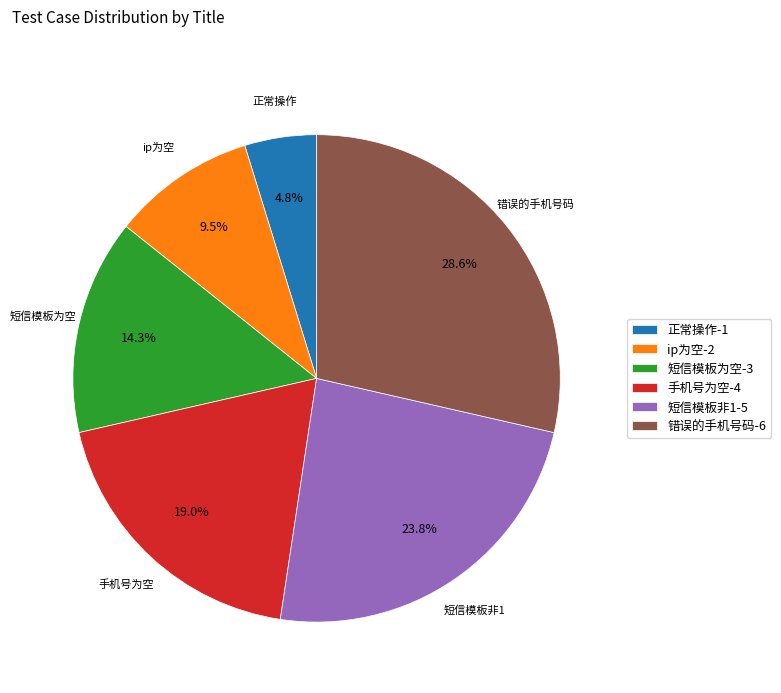

Combined, what portion of the pie is ip为空 and 正常操作?

14.3%